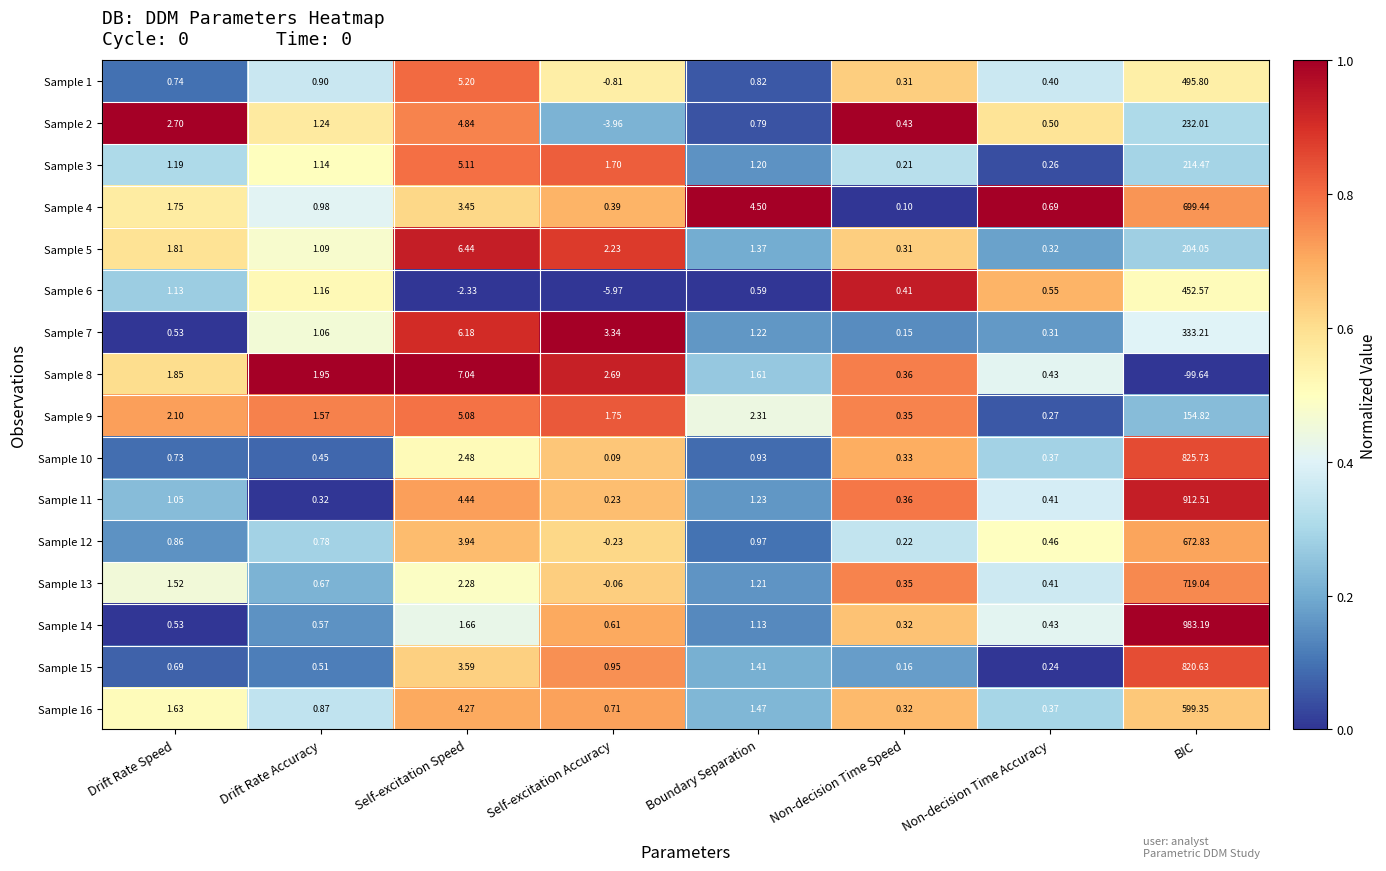

At which label is Sample 16 closest to 299?

Self-excitation Speed